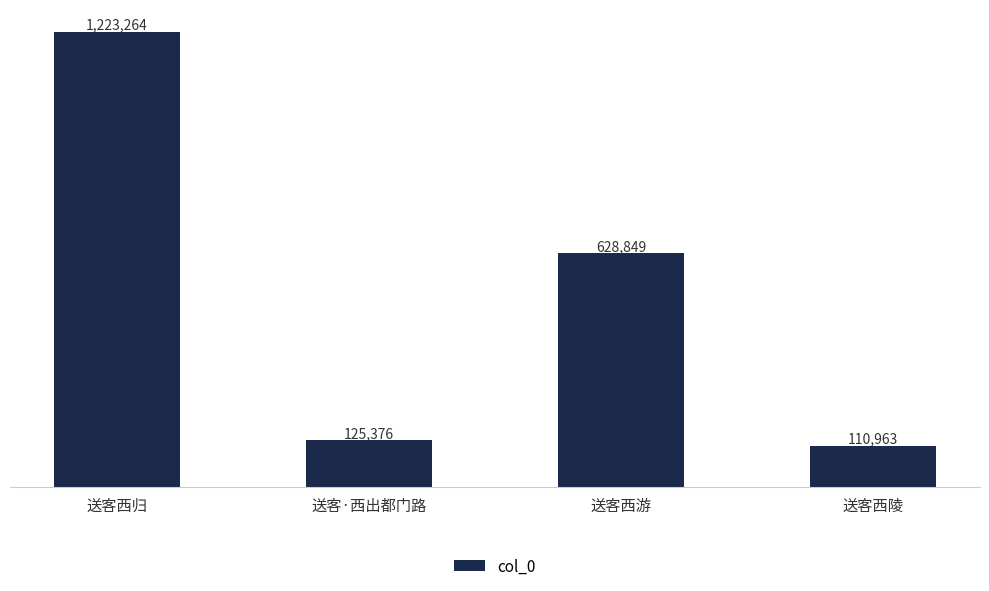

Reading right to left, transcribe all the data shown in this chart.

110963	628849	125376	1223264